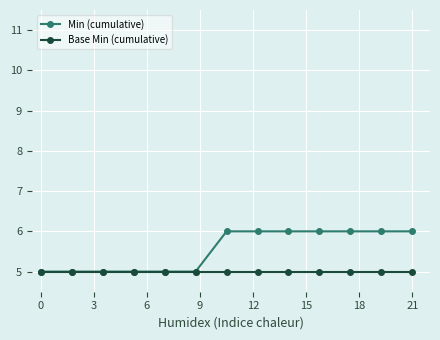

What is the smallest value displayed?

5